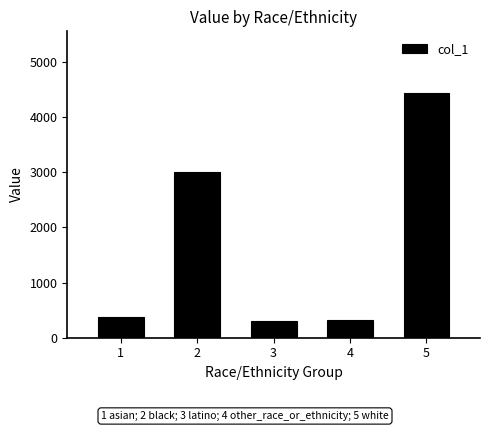

What is the value of the 5th bar from the left?

4443.2